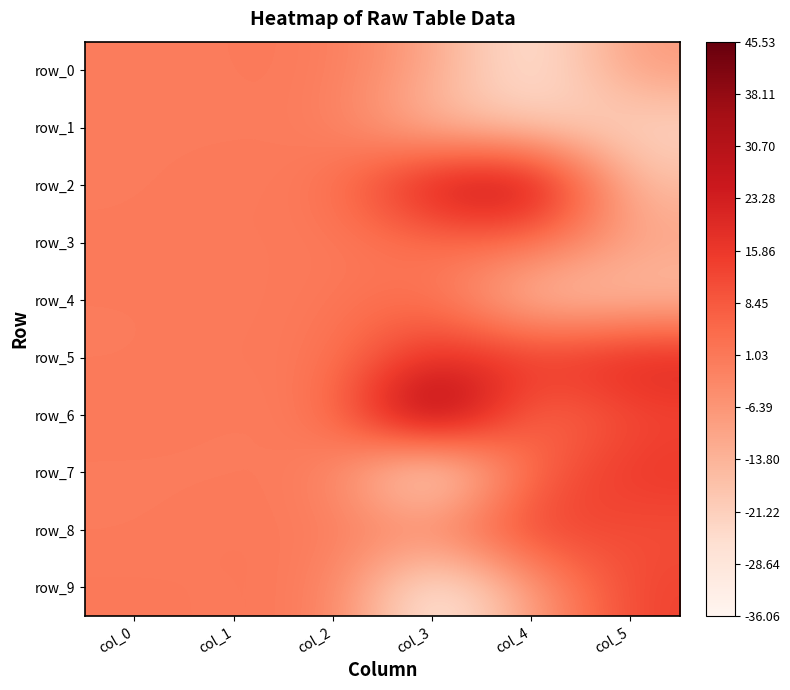

Which has a higher value, col_1 or col_5?

col_1